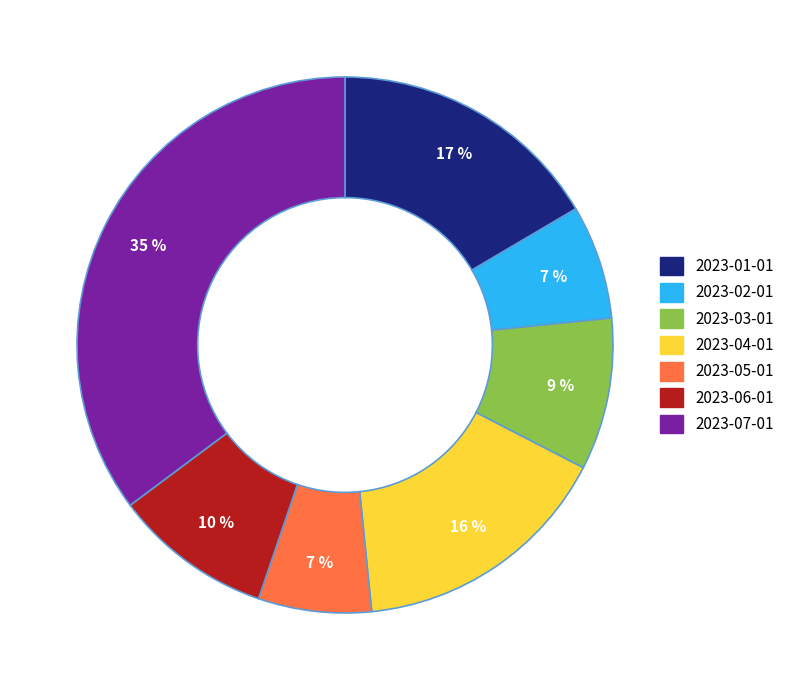

To the nearest percent, what percentage of the pie is 2023-07-01?

35%